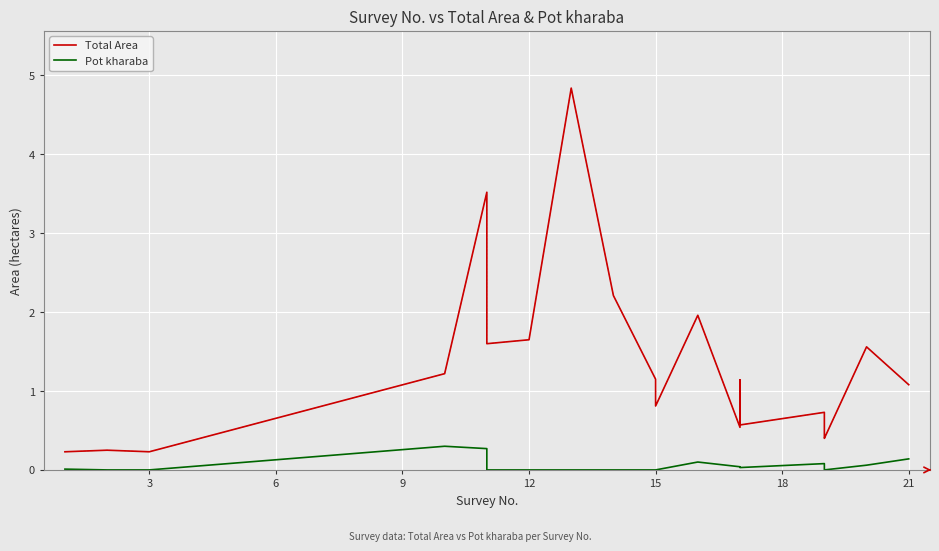

Reading right to left, list all the values displayed in this chart.

Total Area: 1.1	1.6	0.4	0.4	0.7	0.6	1.1	0.5	2.0	0.8	1.1	2.2	4.8	1.6	1.6	3.5	1.2	0.2	0.2	0.2
Pot kharaba: 0.1	0.1	0.0	0.0	0.1	0.0	0.0	0.0	0.1	0.0	0.0	0.0	0.0	0.0	0.0	0.3	0.3	0.0	0.0	0.0